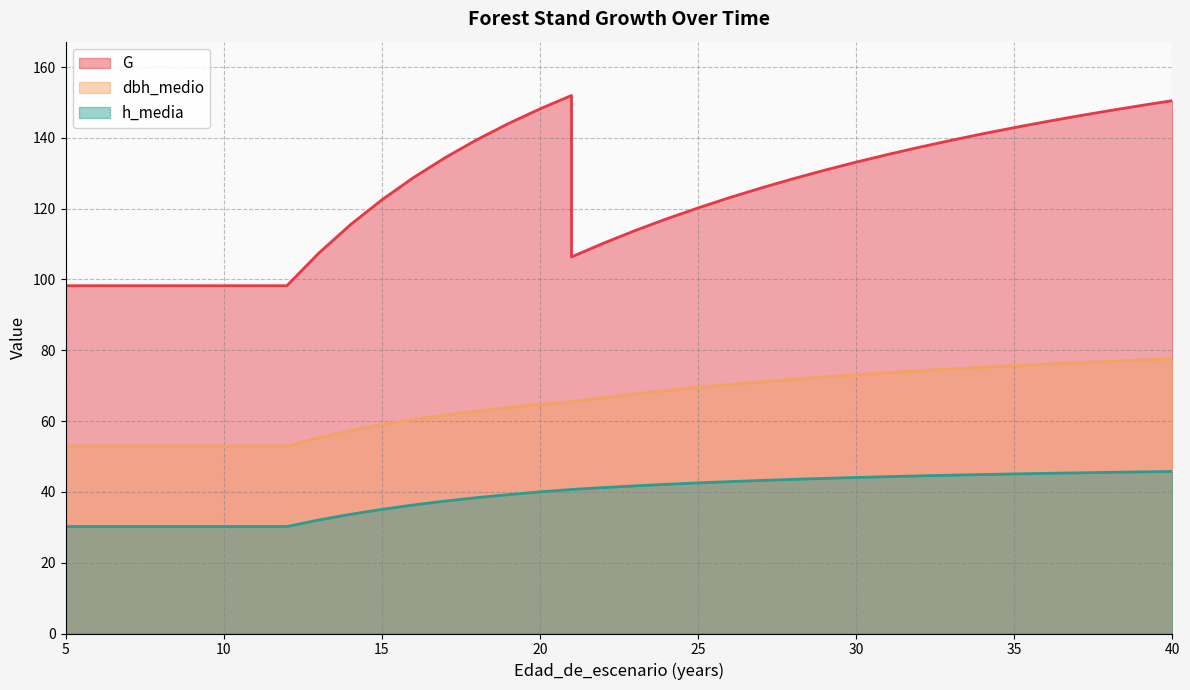

How many interior local valleys does the G series have?

1